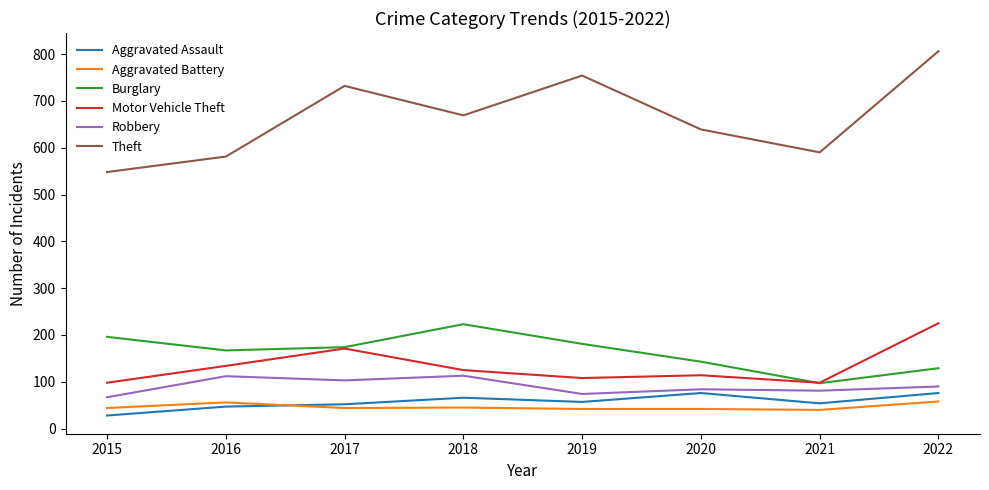

What is the sum of all Robbery values?

724